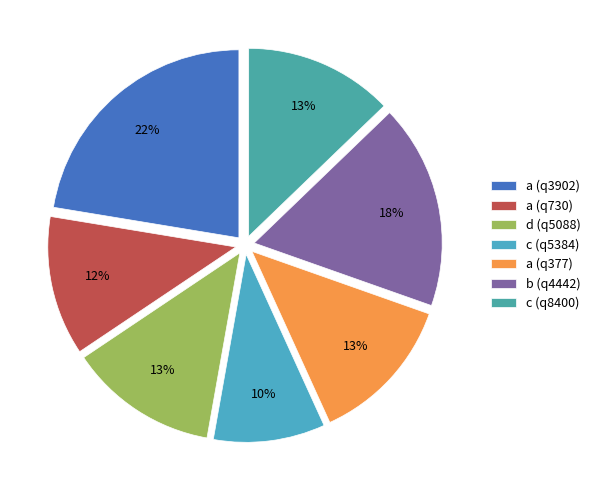

Is the sum of a (q377) and b (q4442) greater than half?

No